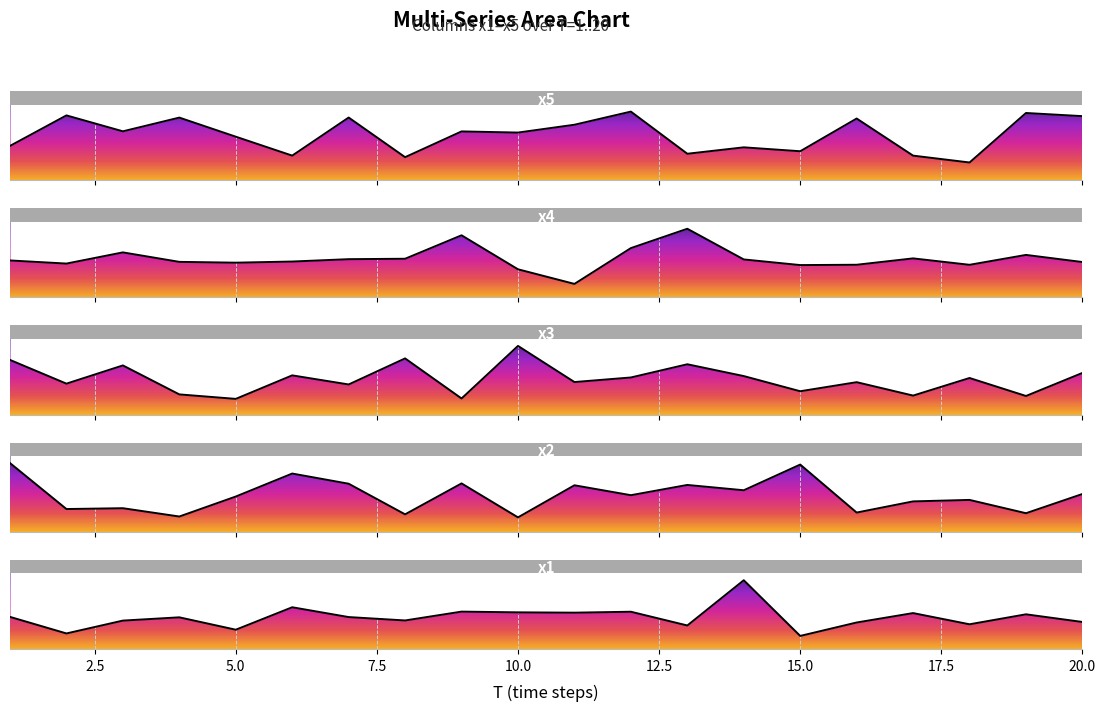

Count the number of categories in the chart.

20